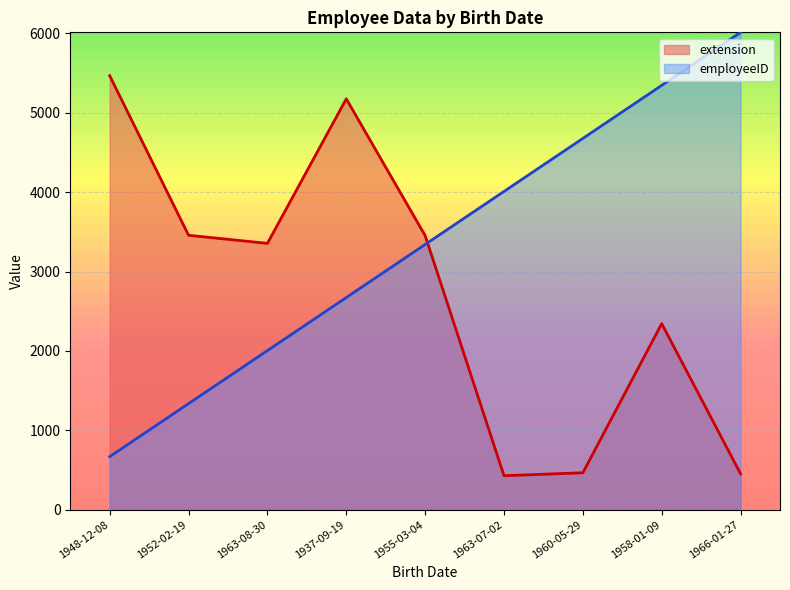

What is the total value across all series at 1952-02-19?

4793.4